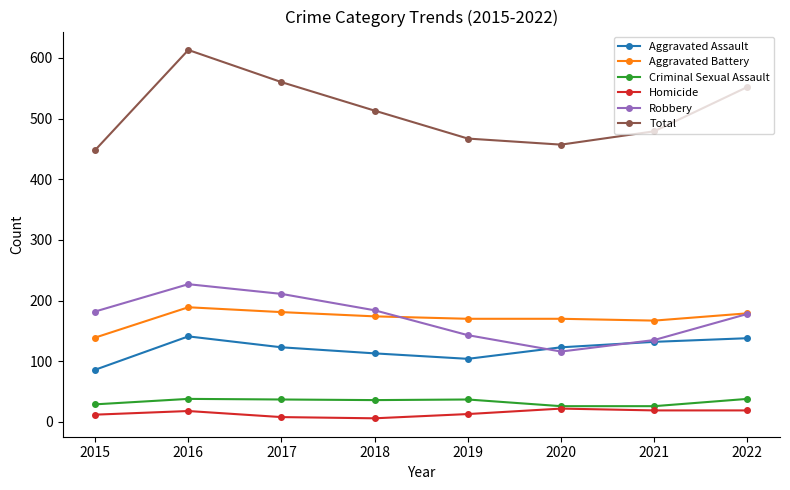

What is the maximum value for Aggravated Assault?

141